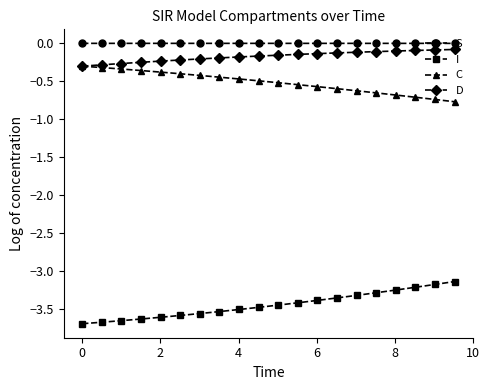

True or false: S and C intersect in this chart.

False